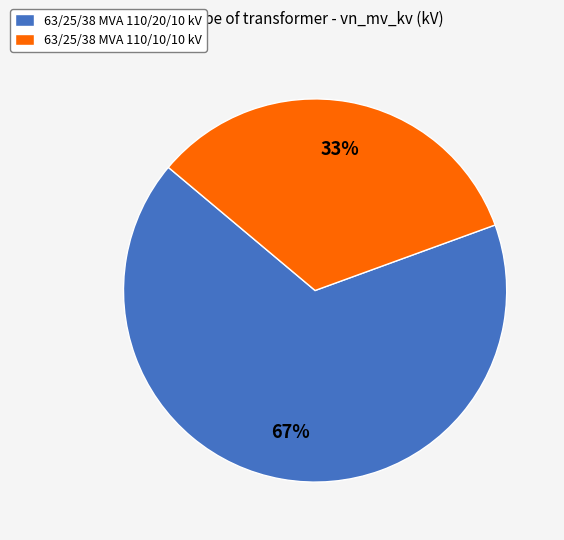

To the nearest percent, what portion does 63/25/38 MVA 110/10/10 kV represent?

33%